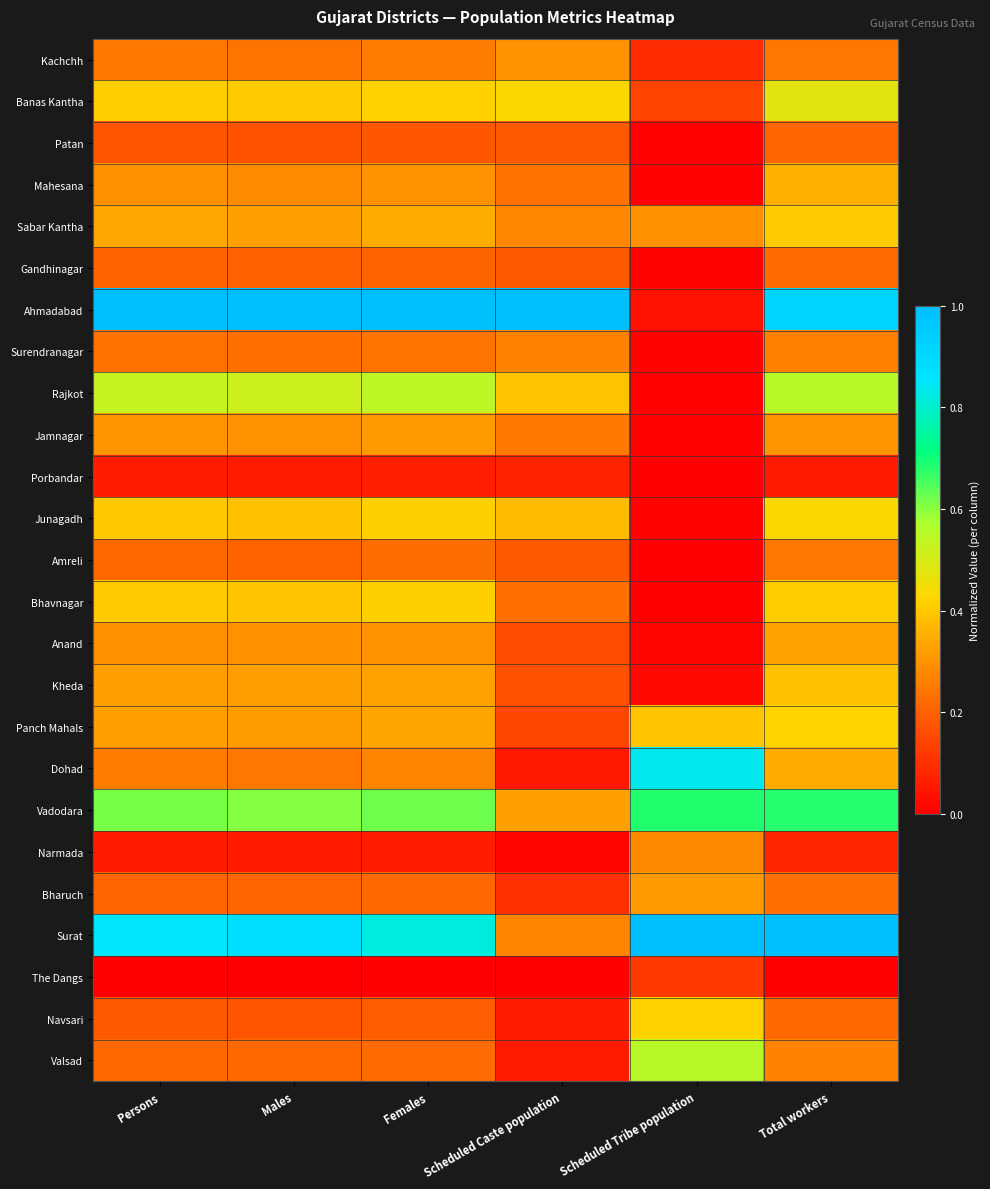

Which series changed the most between Females and Scheduled Caste population?

Surat